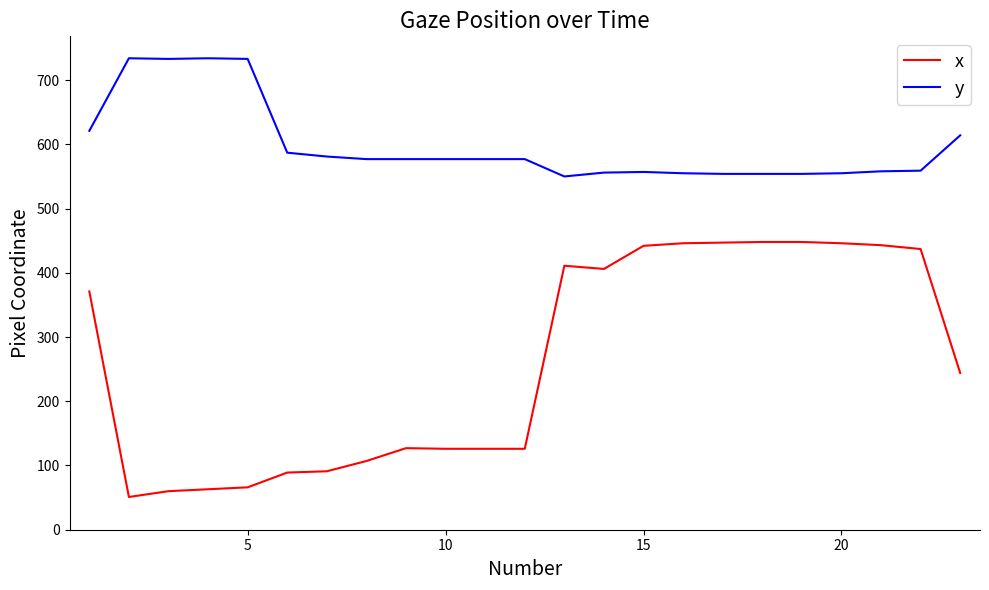

Rank the series by their maximum value, from highest to lowest.

y, x